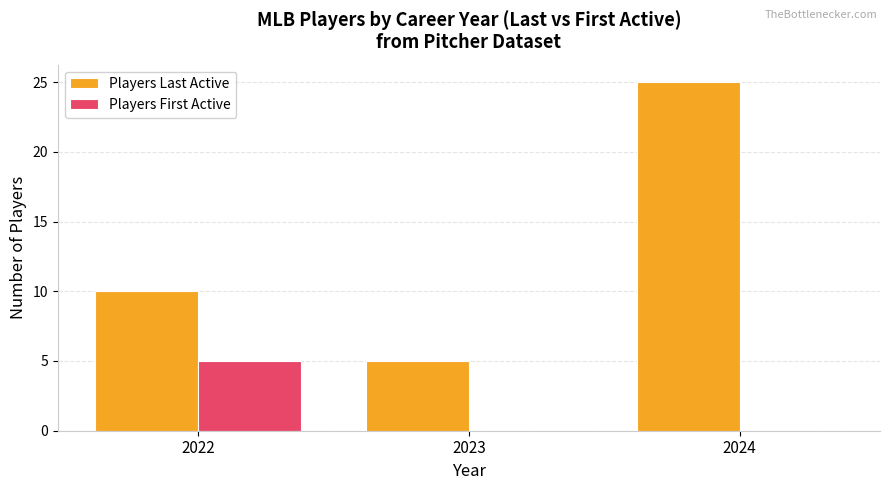

Which series changed the most between 2022 and 2024?

Players Last Active